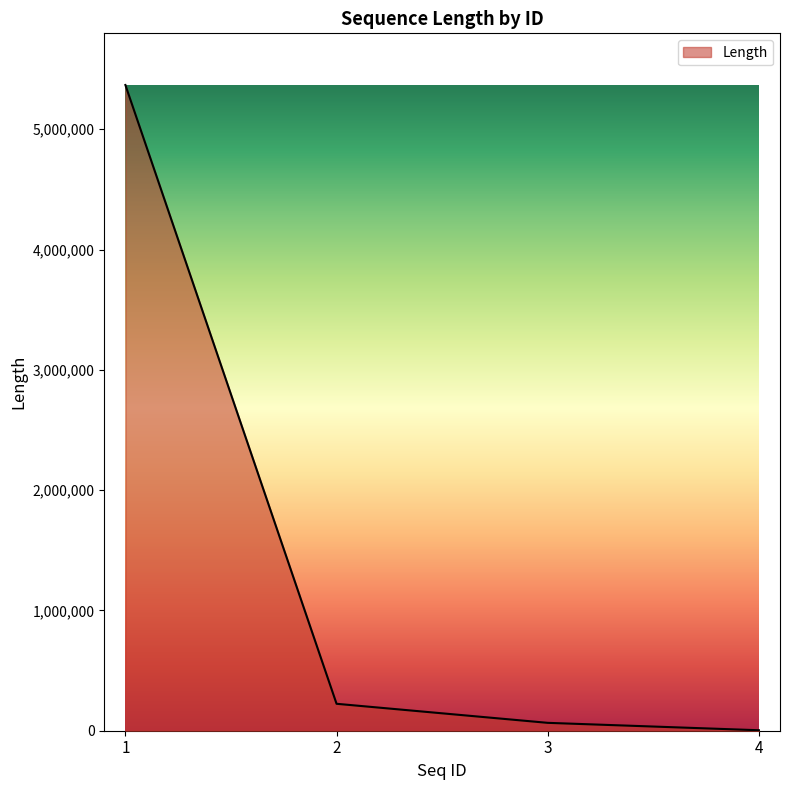

Approximately how many times larger is the value at 3 compared to 2?

0.3